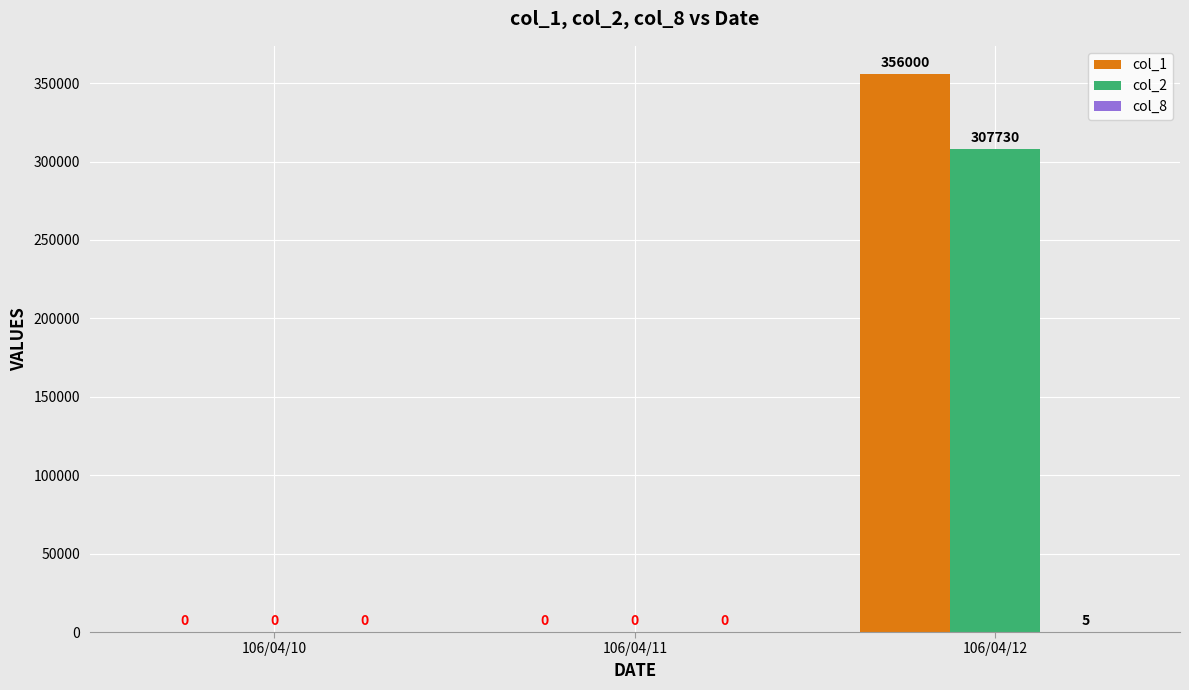

True or false: col_1 has a value of 188082 at 106/04/12.

False